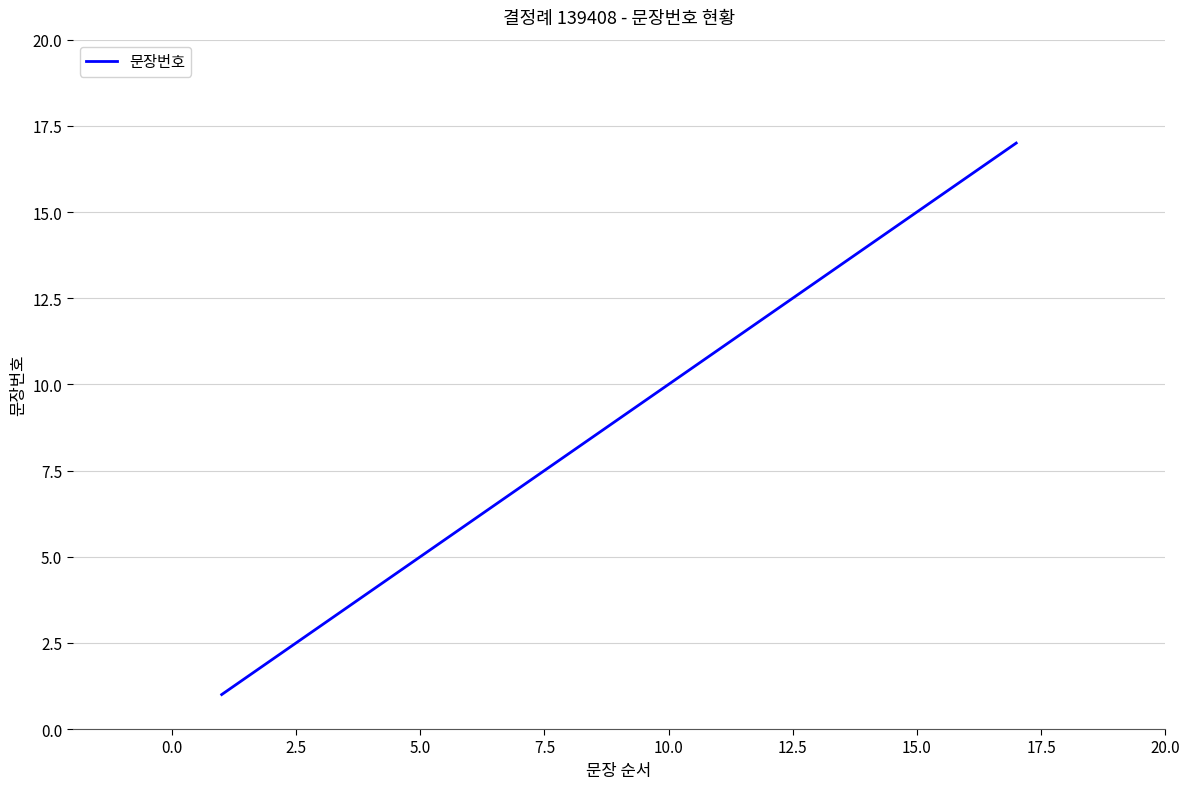

What is the maximum value shown in the chart?

17